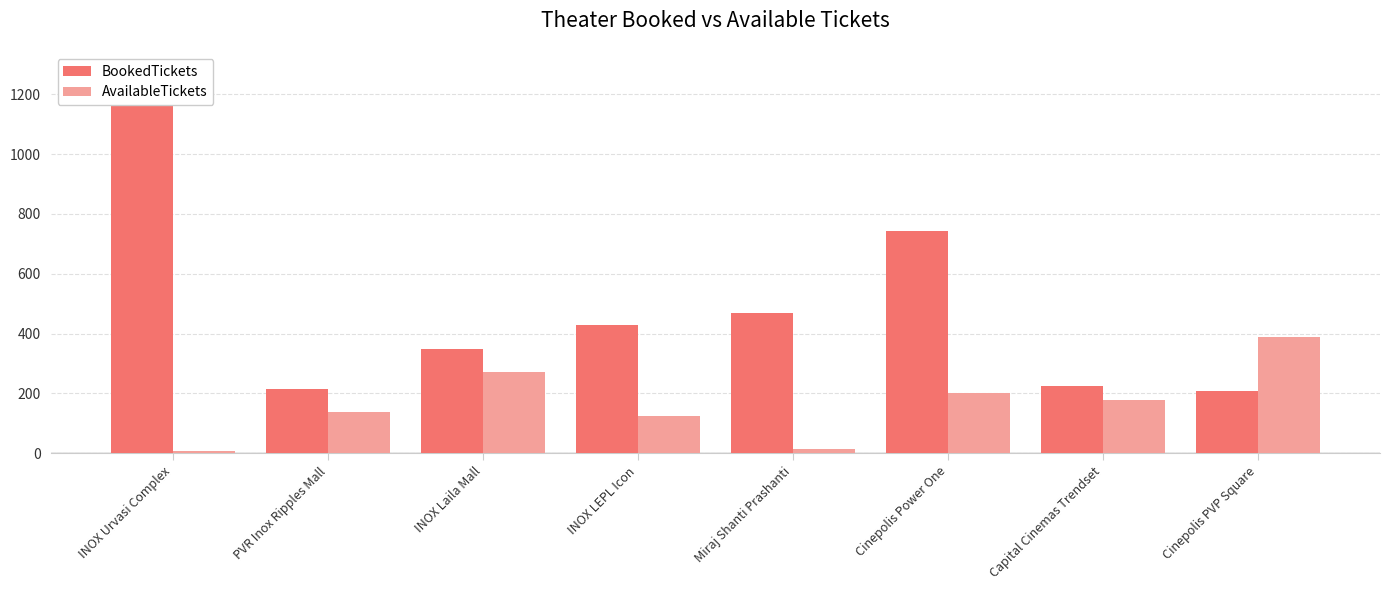

At which label does BookedTickets reach its peak?

INOX Urvasi Complex